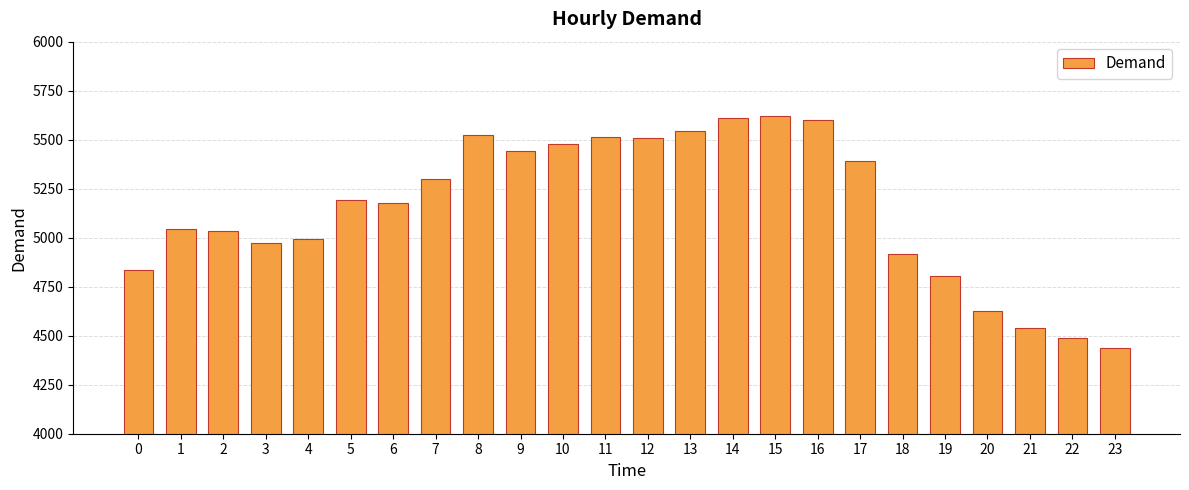

At which label is the value closest to 5029?

2